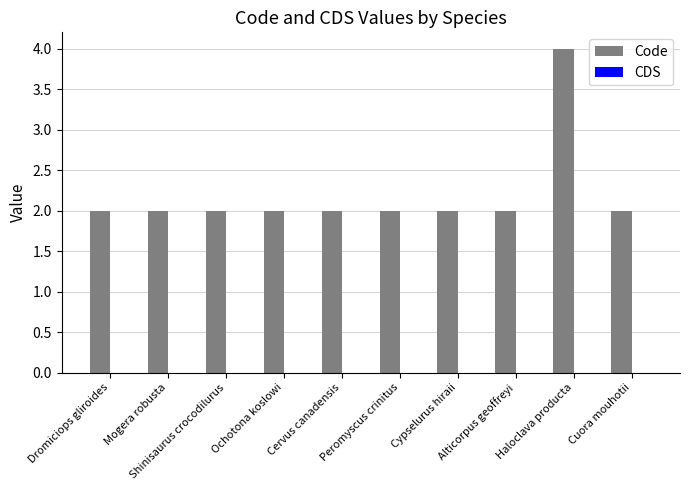

What is the maximum value shown in the chart?

4